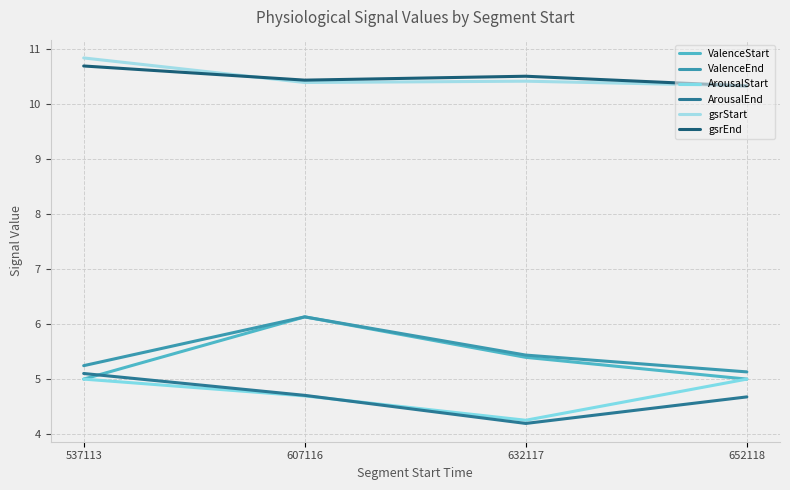

Where do ArousalEnd and ValenceStart first cross each other?

537113 and 607116